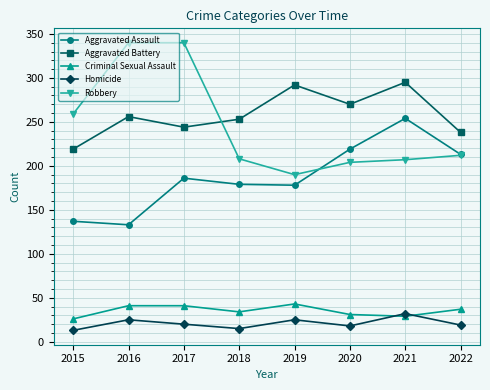

Which series changed the most between 2015 and 2020?

Aggravated Assault